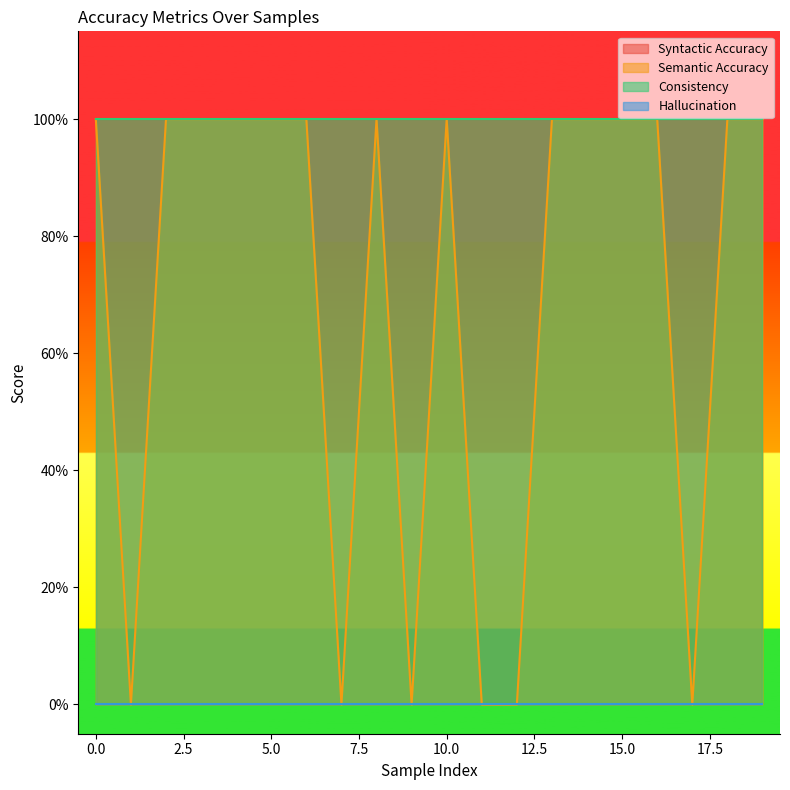

Where is the first local maximum for Semantic Accuracy?

8